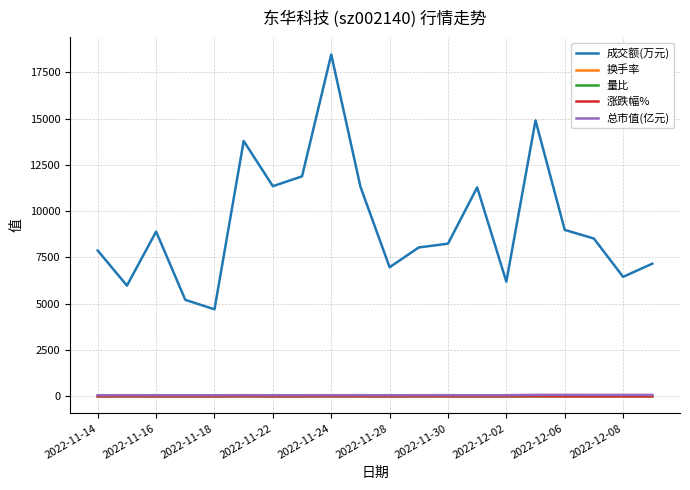

True or false: 成交额(万元) and 换手率 cross at least once.

False